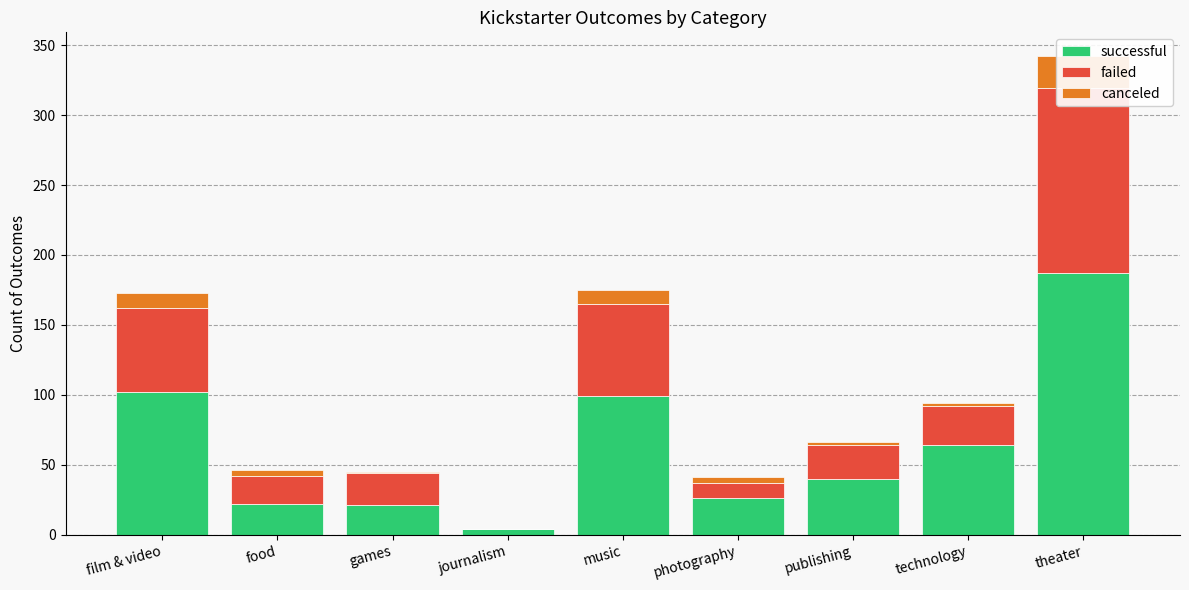

Reading right to left, what are all the values shown in this chart?

successful: 187	64	40	26	99	4	21	22	102
failed: 132	28	24	11	66	0	23	20	60
canceled: 23	2	2	4	10	0	1	4	11